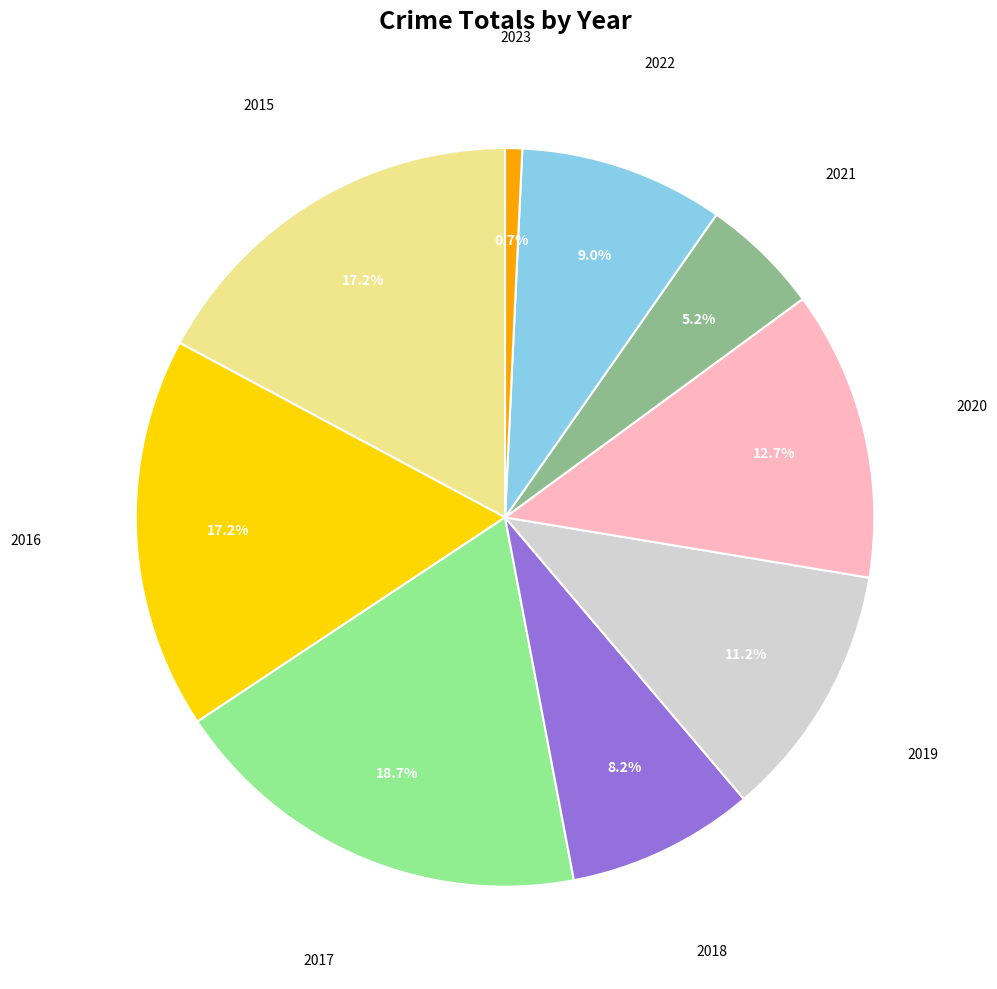

Is there any slice that represents more than half of the pie?

No